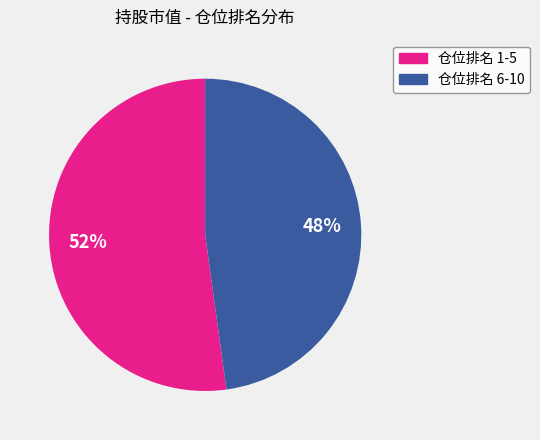

To the nearest percent, what is the difference between the largest and smallest slice percentages?

4%